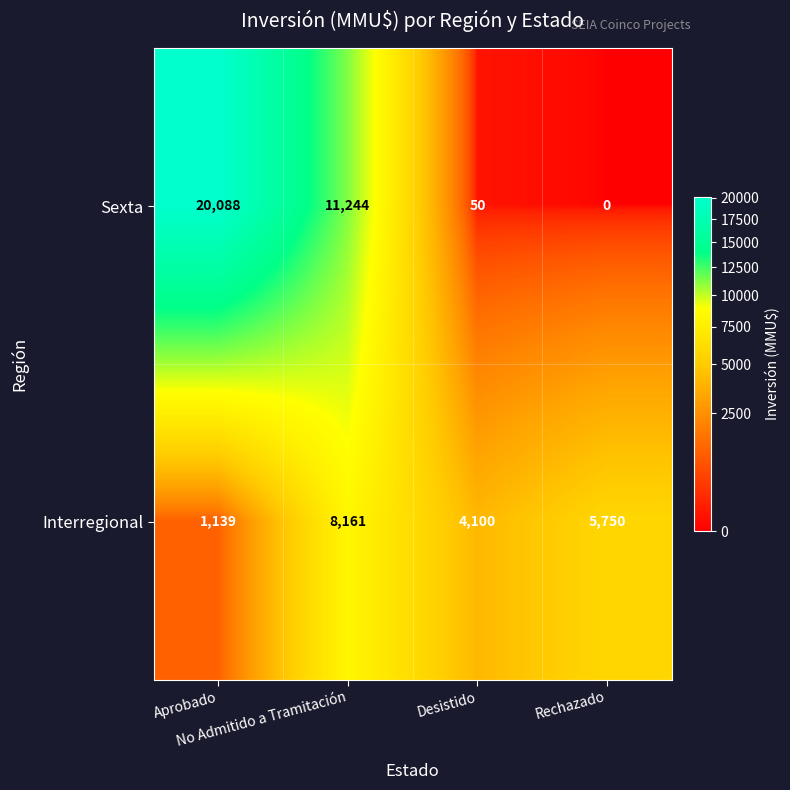

What is the highest value of the Interregional series?

8161